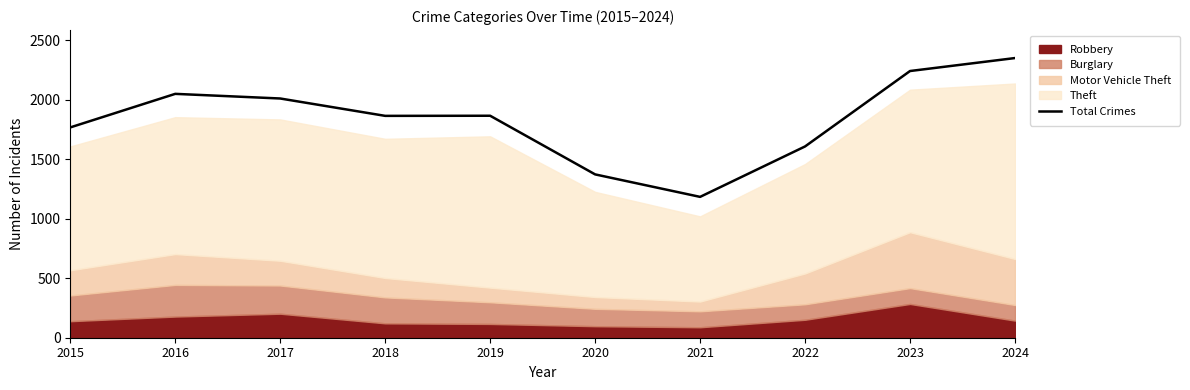

What is the value of the 5th point from the left?

1866